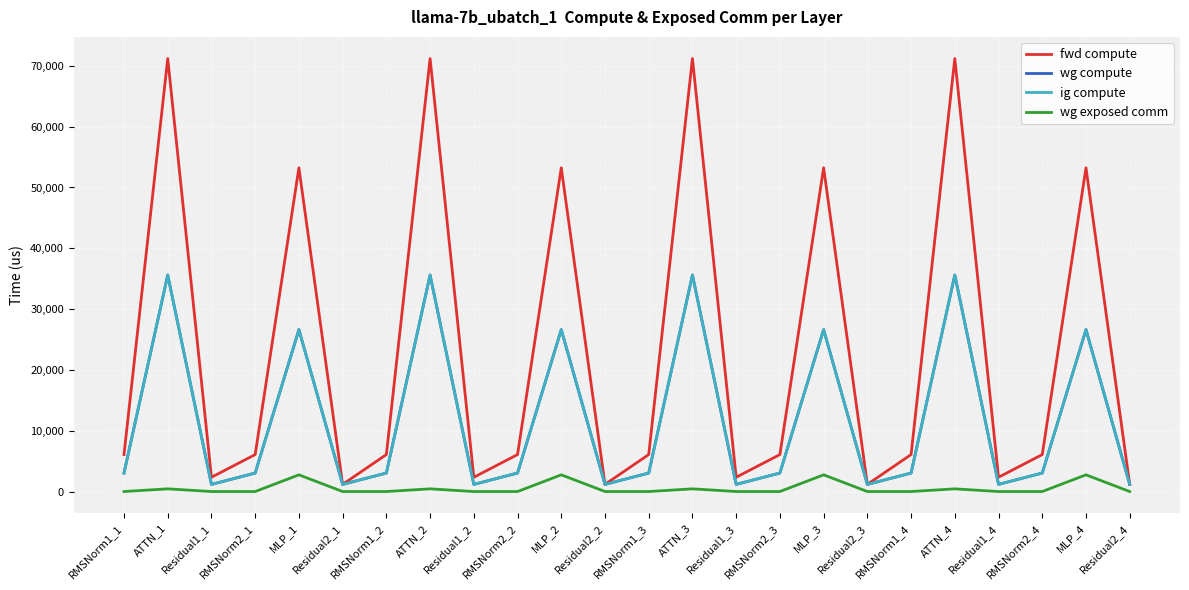

Does the chart have visible grid lines?

Yes